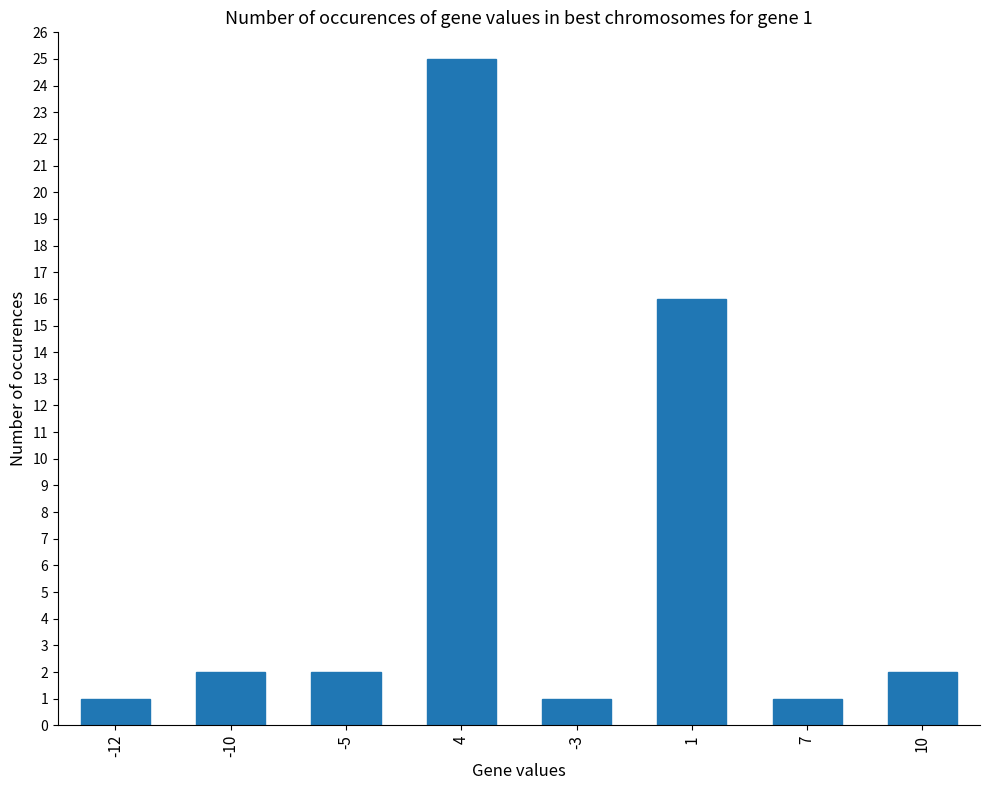

At which label is the value closest to 13?

1